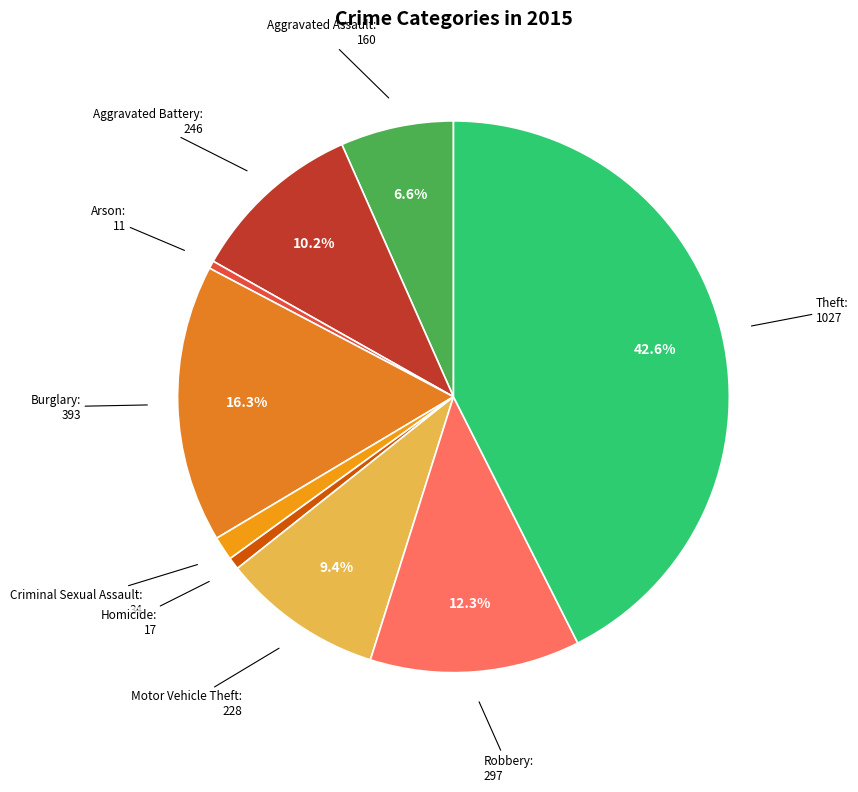

Is Aggravated Battery the majority of the pie?

No